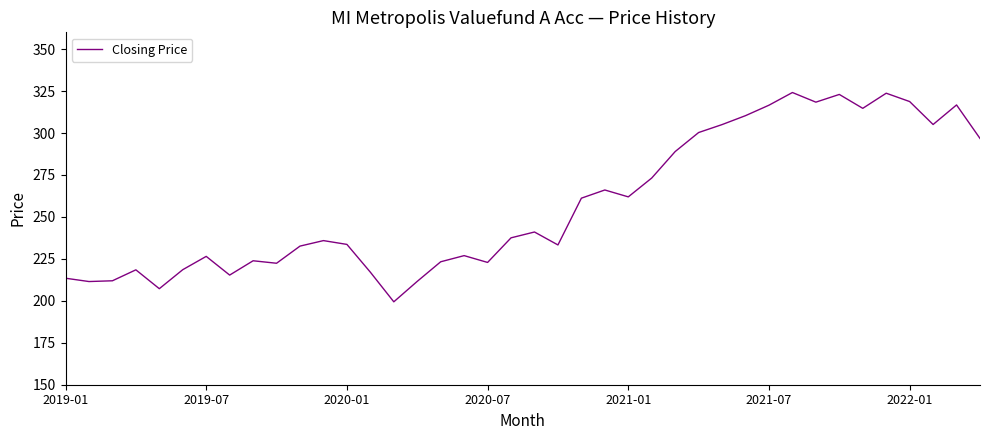

What is the greatest value displayed?

324.1